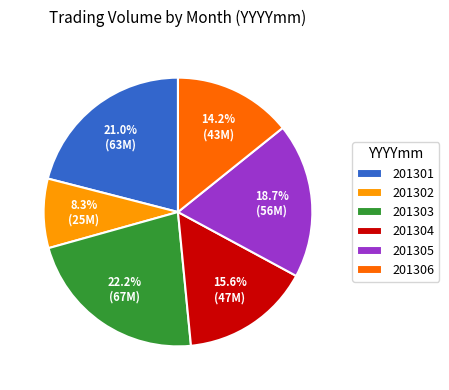

Rank the categories by value from highest to lowest.

201303, 201301, 201305, 201304, 201306, 201302